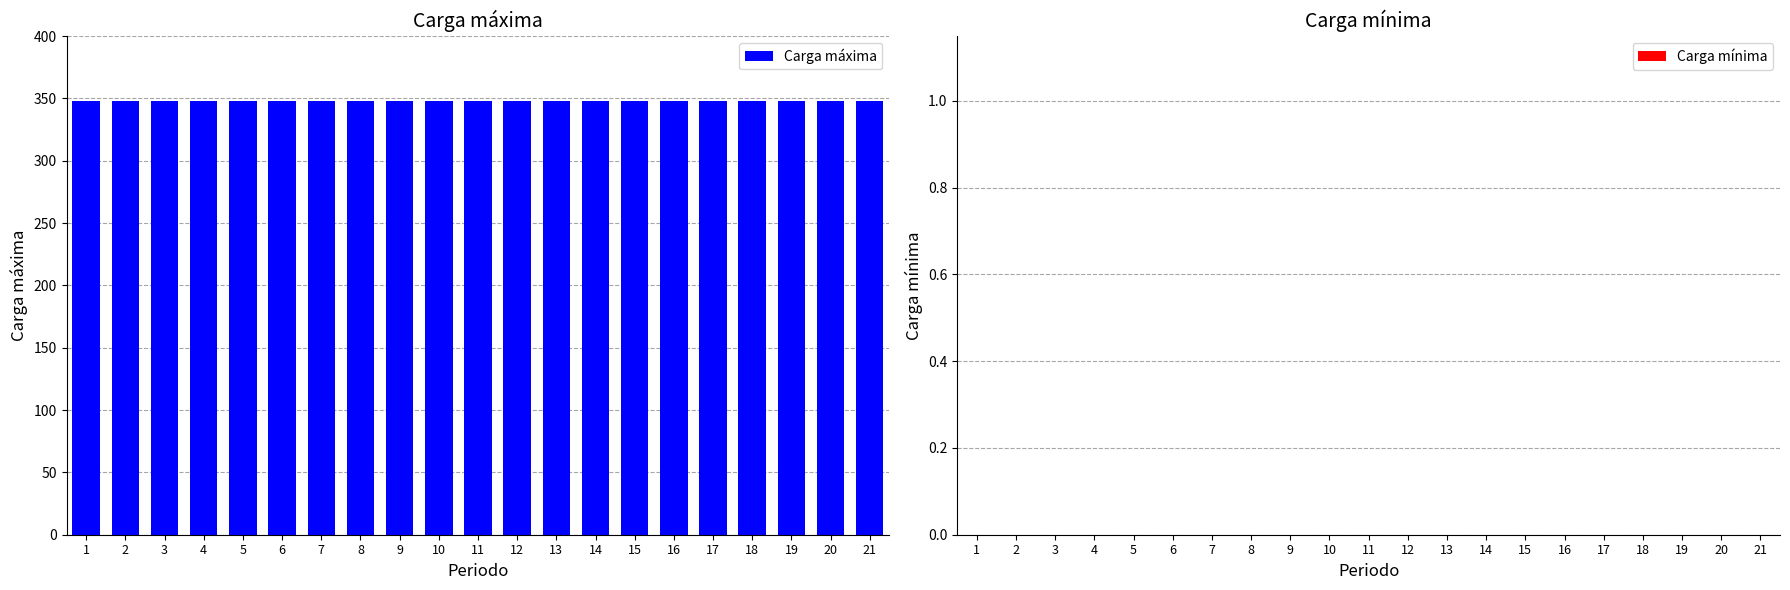

What is the total value across all series at 21?

348